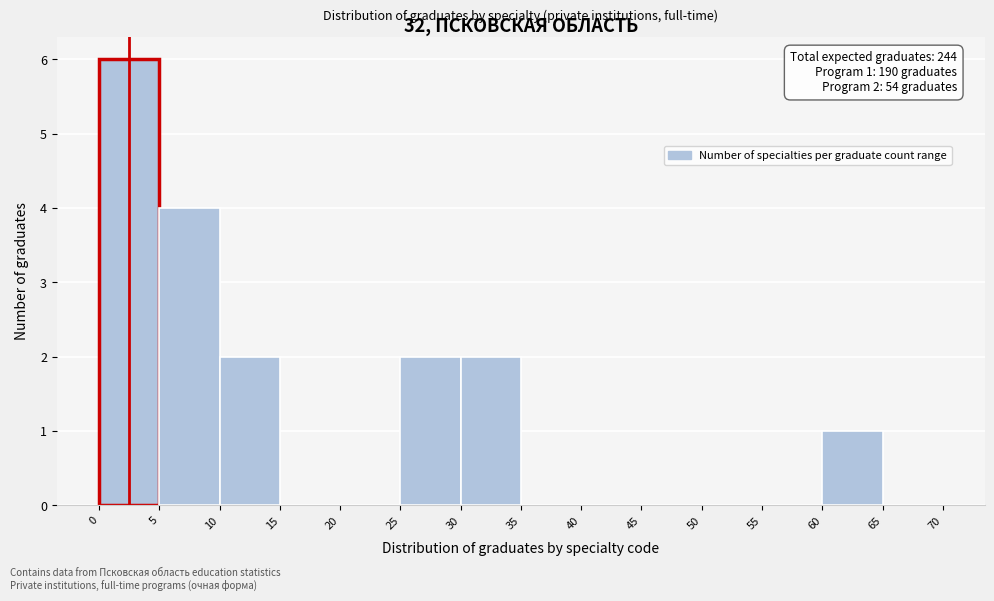

Over which range of the x-axis is the bar tallest?

0 to 5